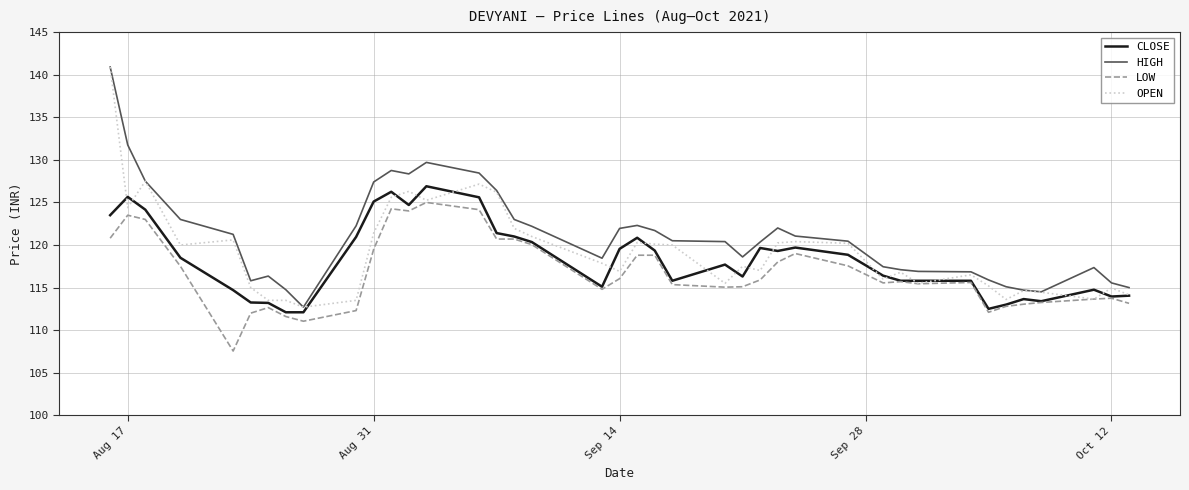

True or false: HIGH and LOW intersect in this chart.

False